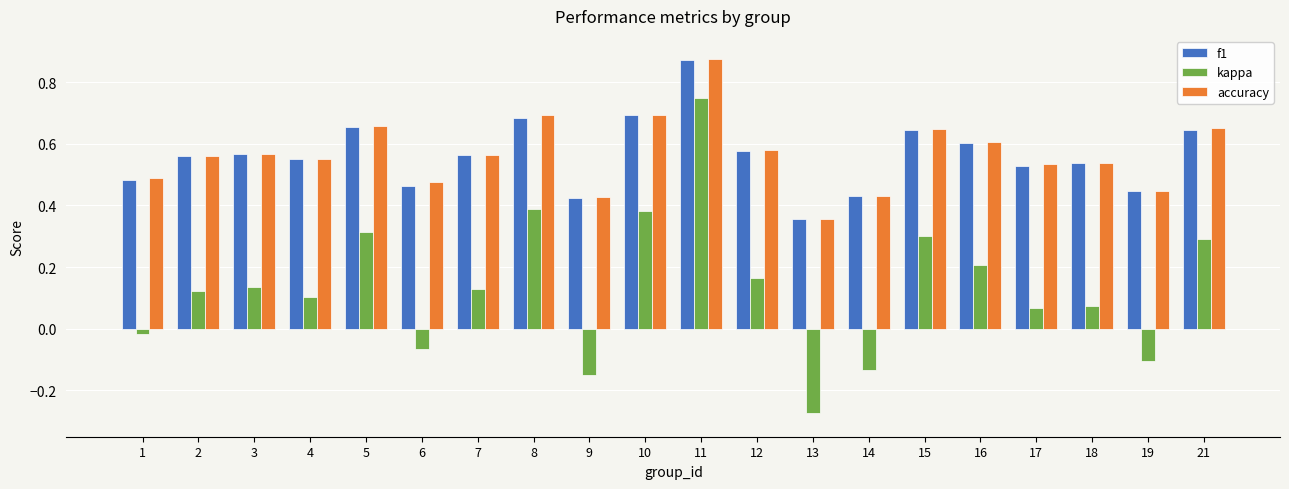

What is the sum of all kappa values?

2.7